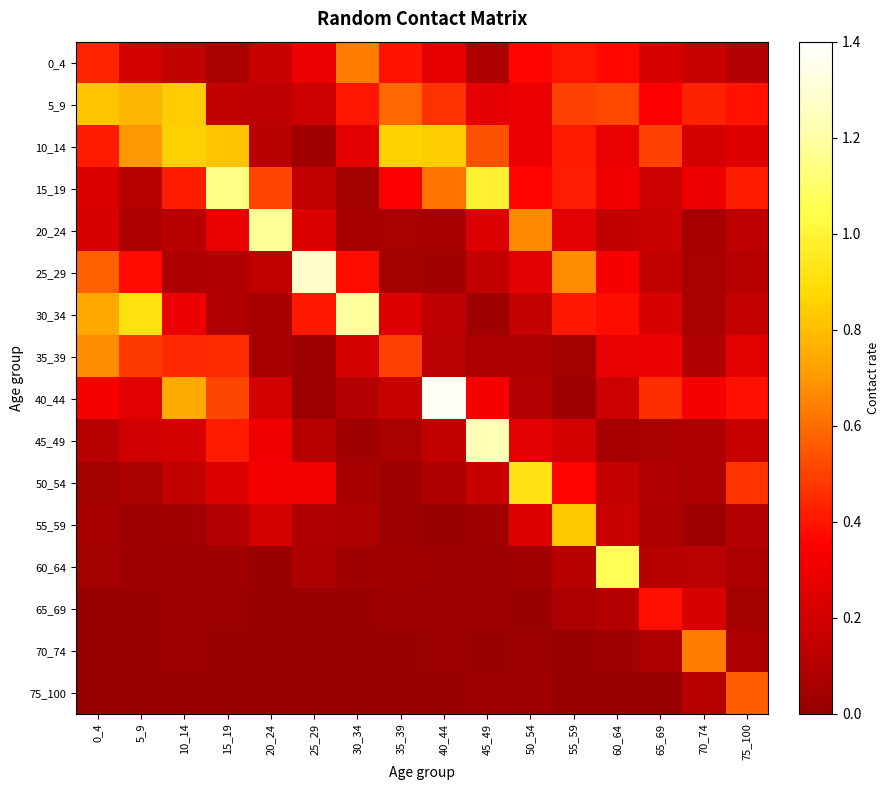

At how many categories does at least one series exceed 0?

16